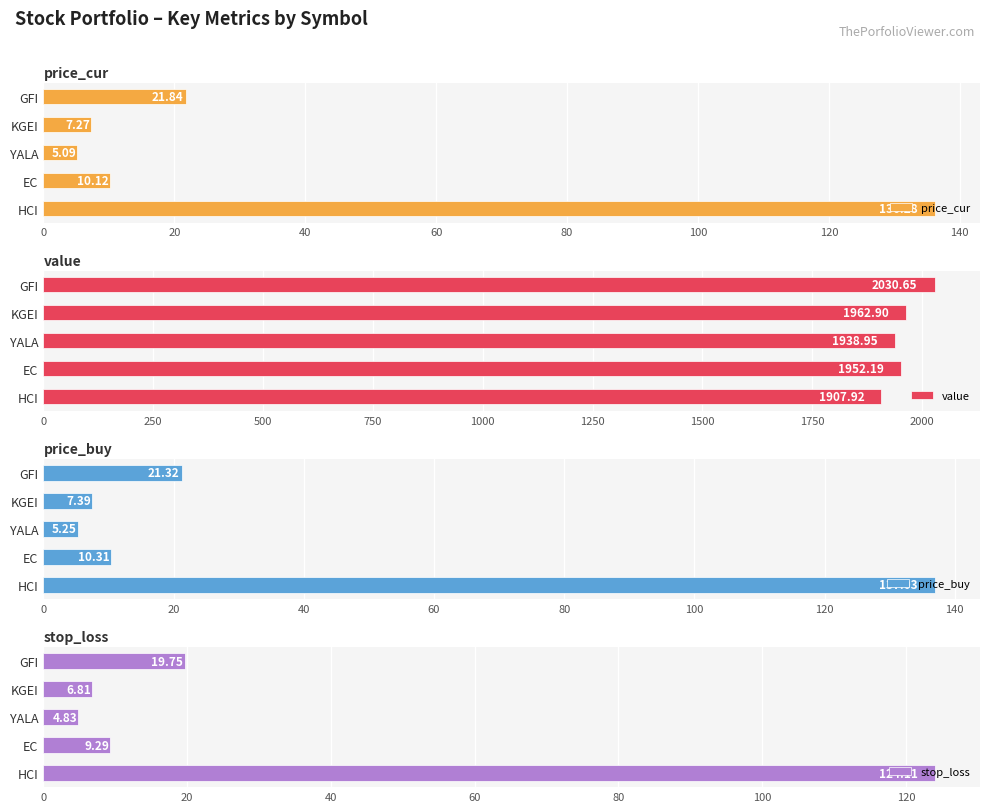

Rank the categories by price_cur value from lowest to highest.

YALA, KGEI, EC, GFI, HCI